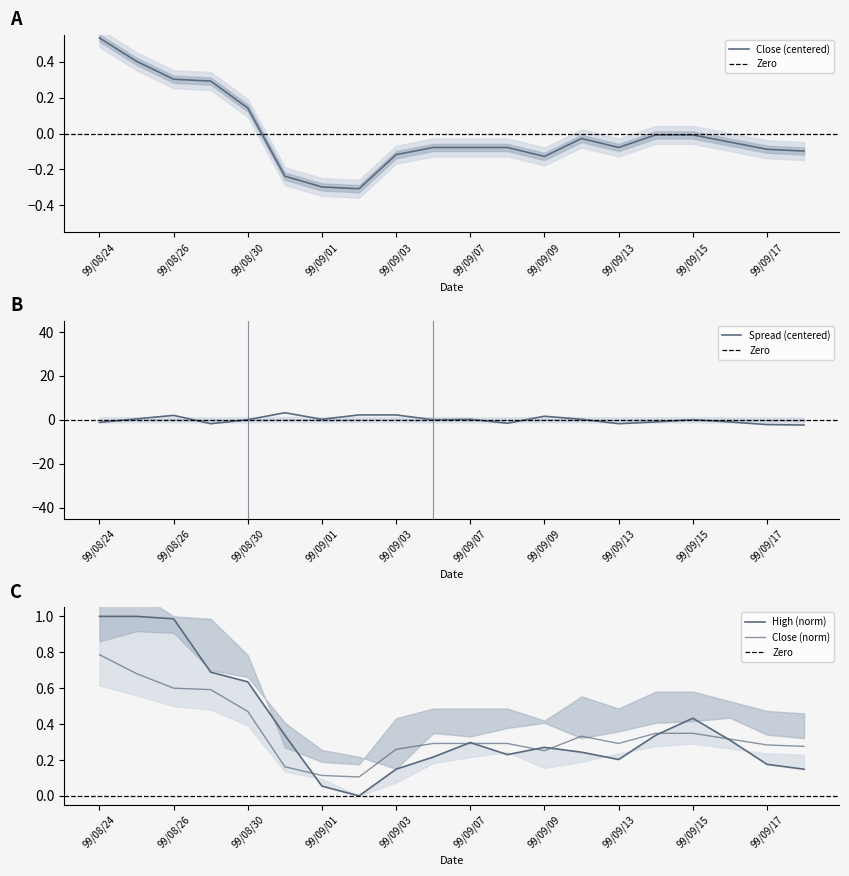

What value does the High series have at 99/09/03?

0.1